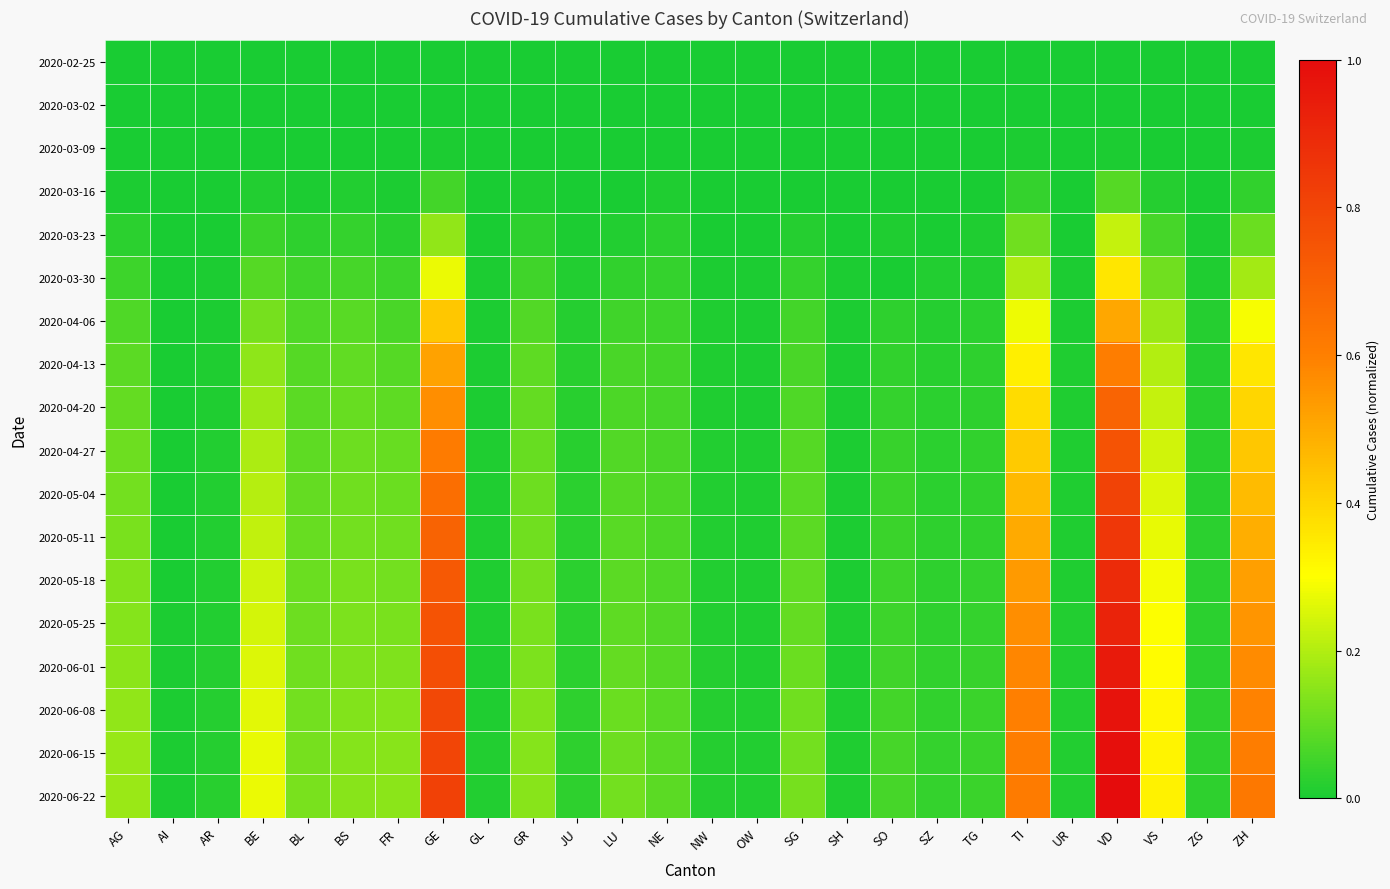

At TG, list the series in order from smallest to largest.

2020-02-25, 2020-03-02, 2020-03-09, 2020-03-16, 2020-03-23, 2020-03-30, 2020-04-06, 2020-04-13, 2020-04-20, 2020-04-27, 2020-05-04, 2020-05-11, 2020-05-18, 2020-05-25, 2020-06-01, 2020-06-08, 2020-06-15, 2020-06-22